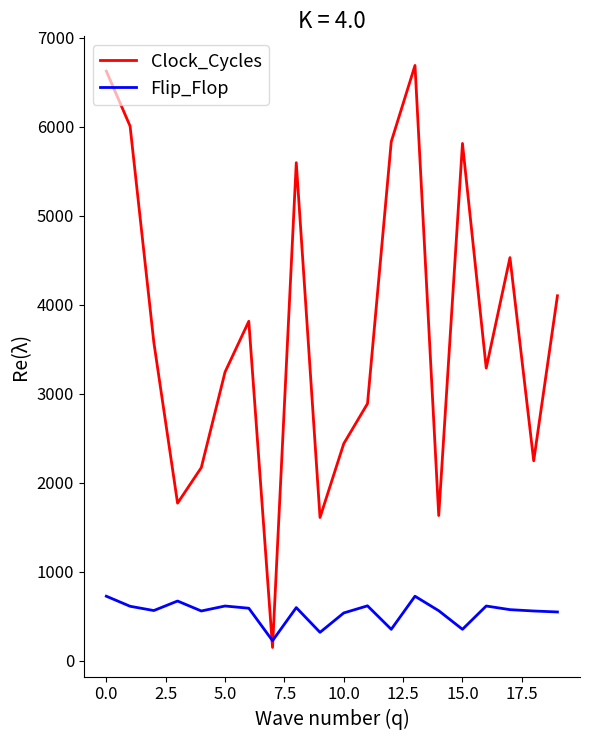

Rank the series by their maximum value, from highest to lowest.

Clock_Cycles, Flip_Flop